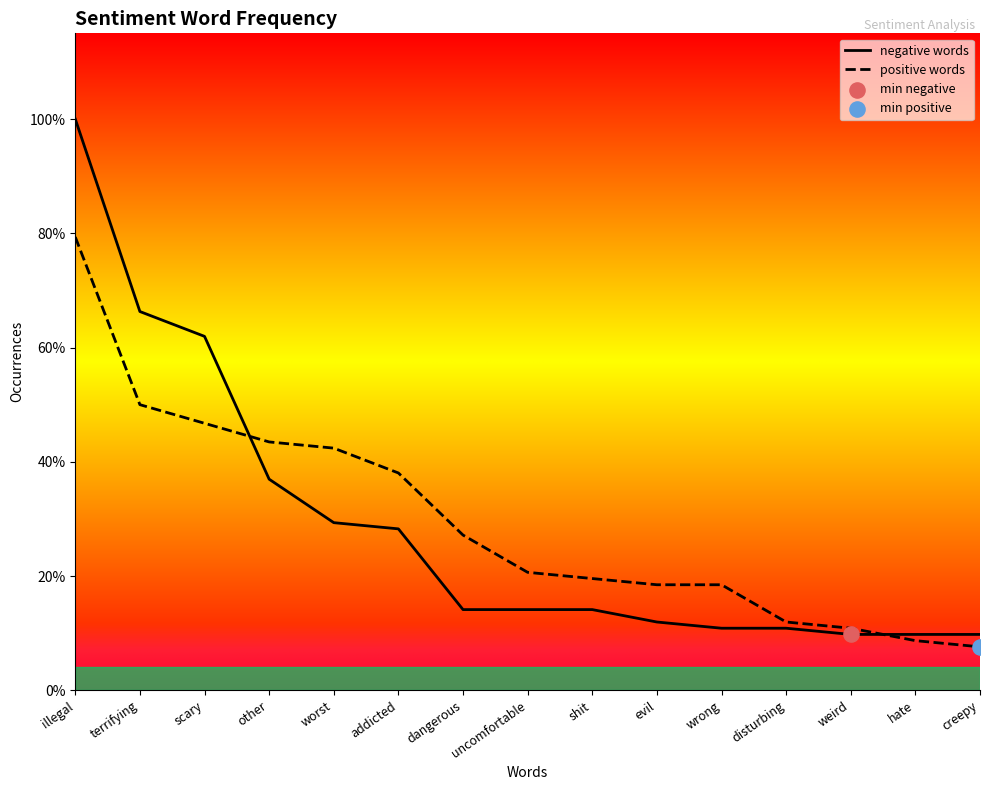

Which series has the widest spread of Y values?

negative words